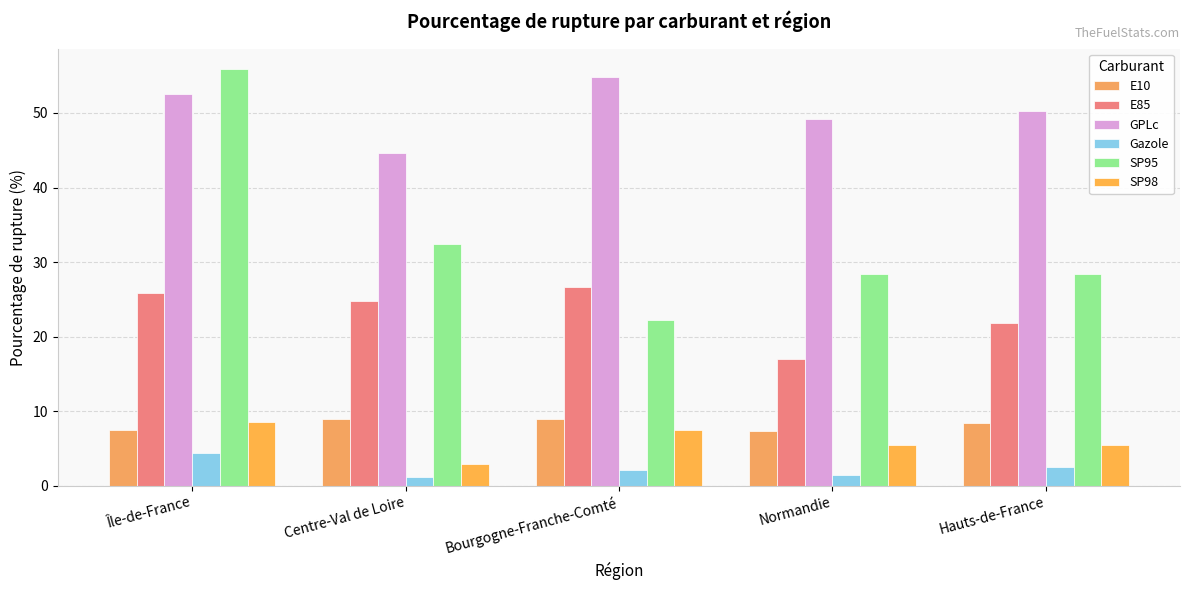

List the labels in order of SP98 value, largest first.

Île-de-France, Bourgogne-Franche-Comté, Normandie, Hauts-de-France, Centre-Val de Loire